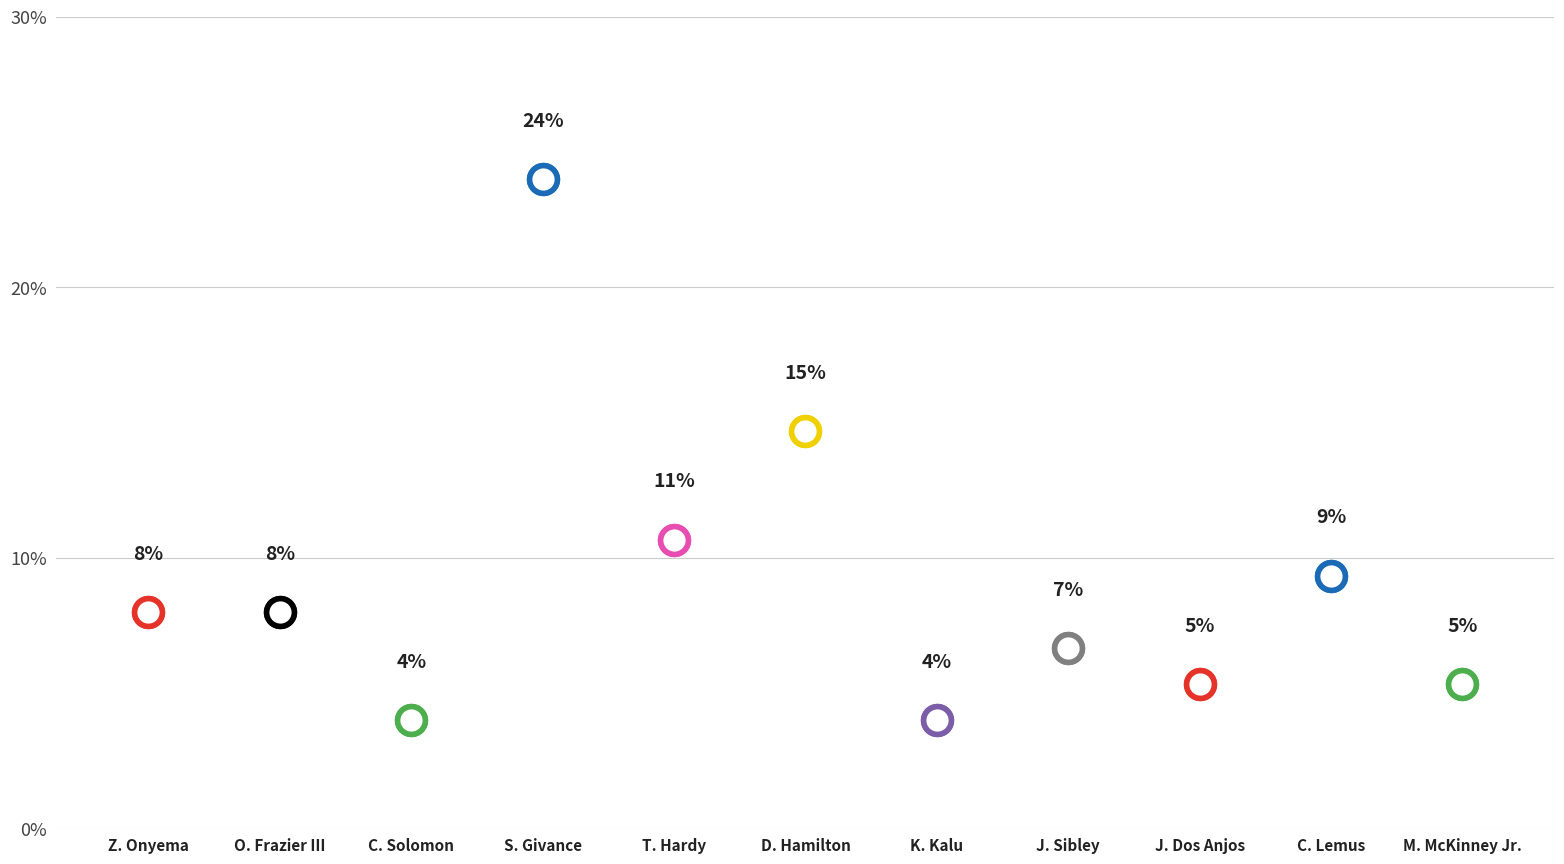

At which category is the sum across all series the highest?

S. Givance